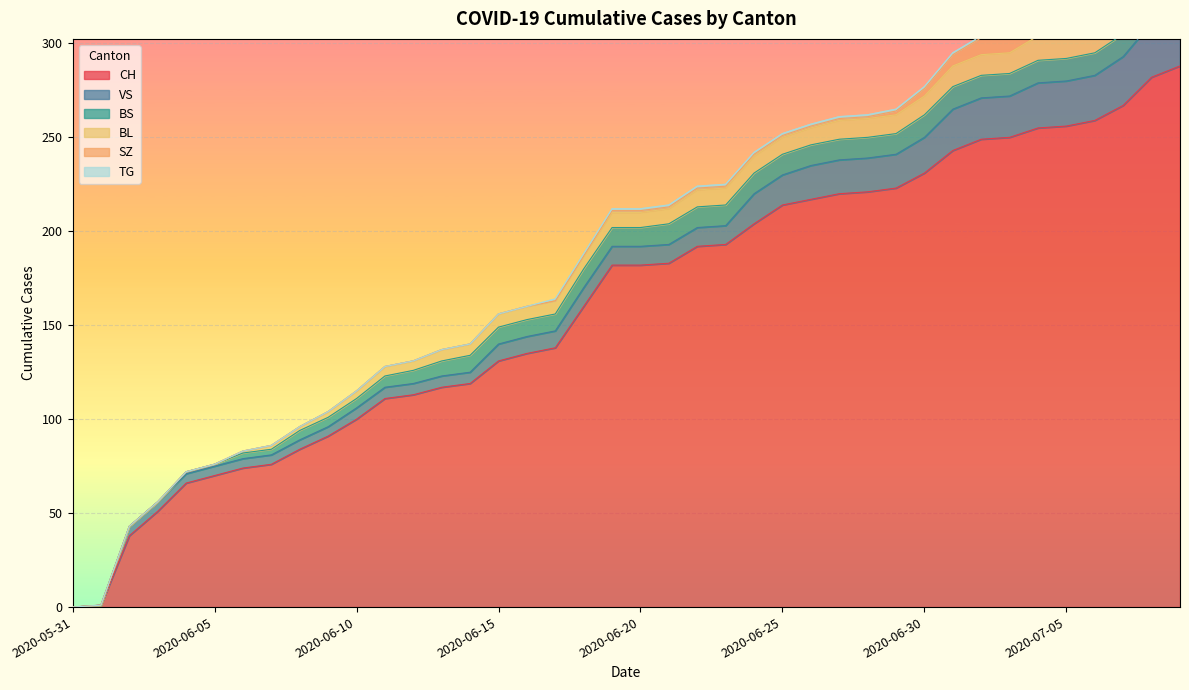

How many values in SZ are above zero?

21